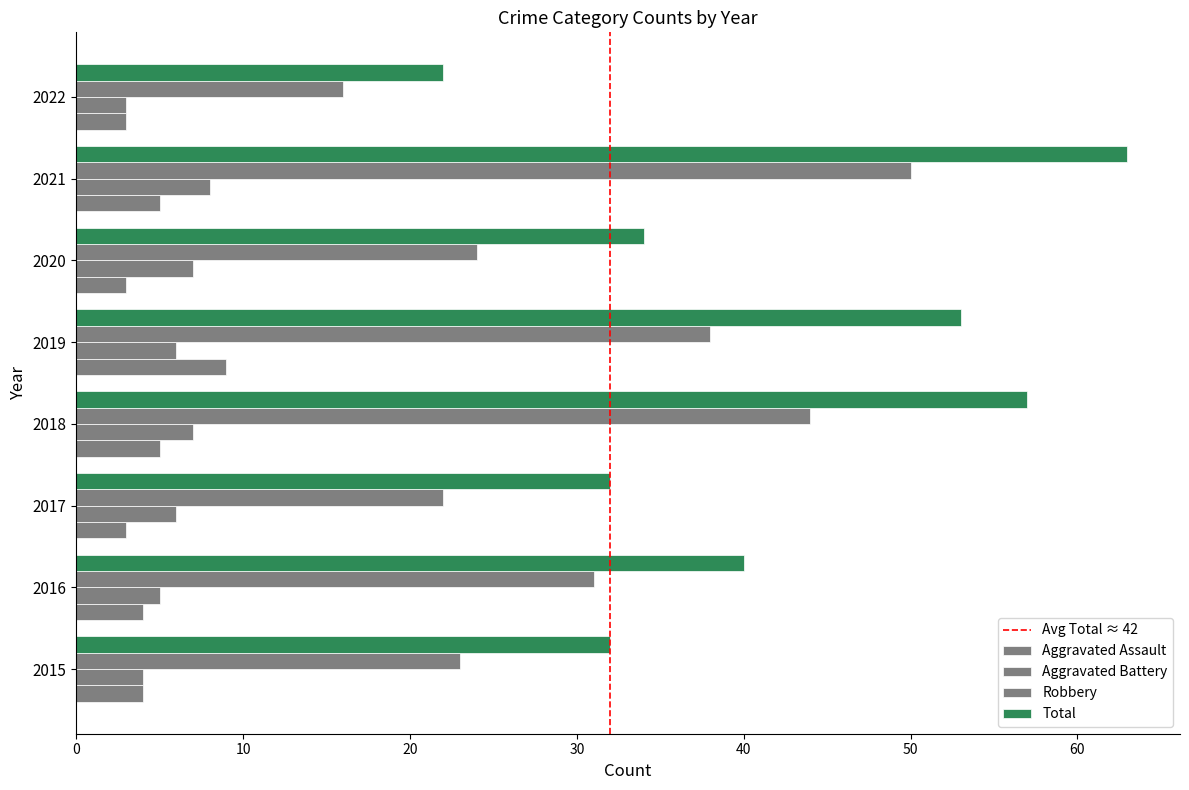

Reading left to right, what are all the values shown in this chart?

Aggravated Assault: 4	4	3	5	9	3	5	3
Aggravated Battery: 4	5	6	7	6	7	8	3
Robbery: 23	31	22	44	38	24	50	16
Total: 32	40	32	57	53	34	63	22